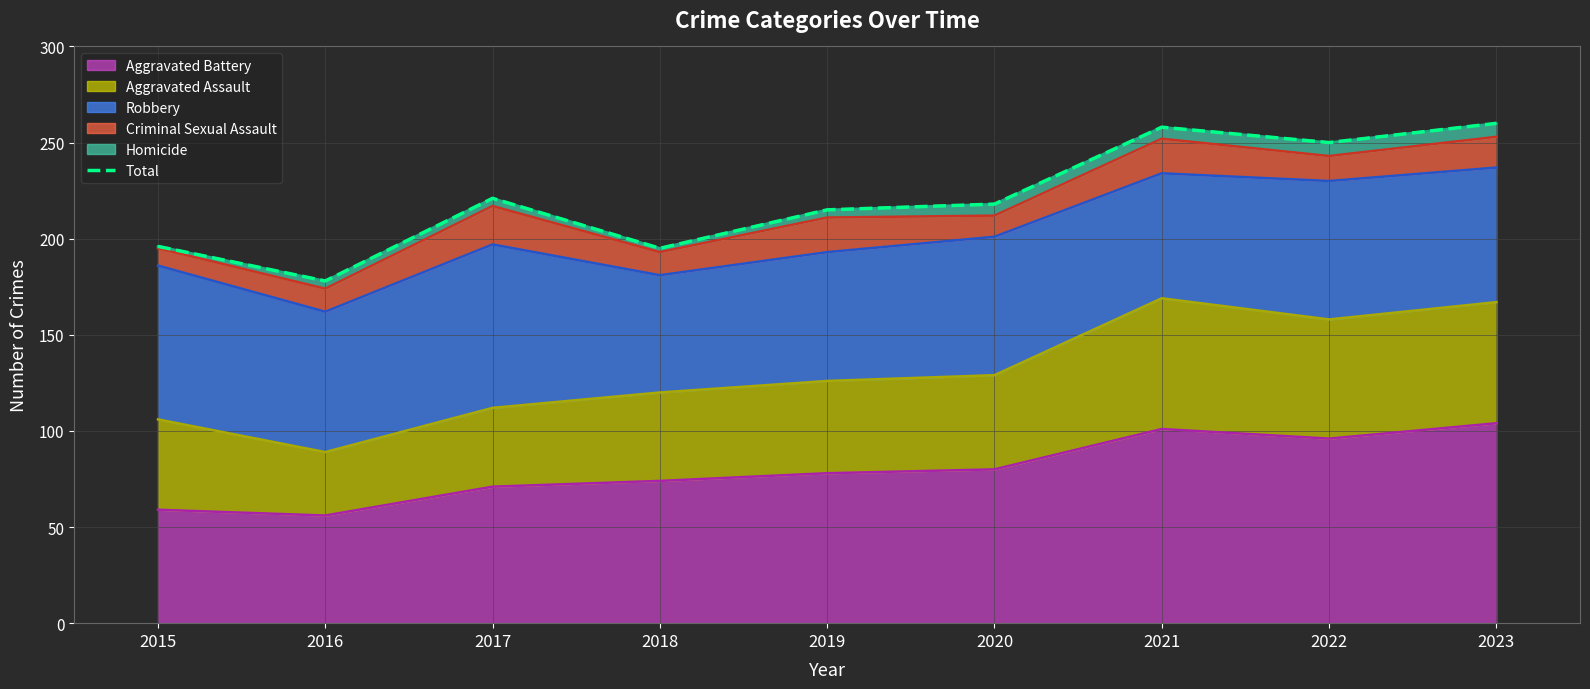

What is the ratio of the value at 2022 to the value at 2020?

1.1